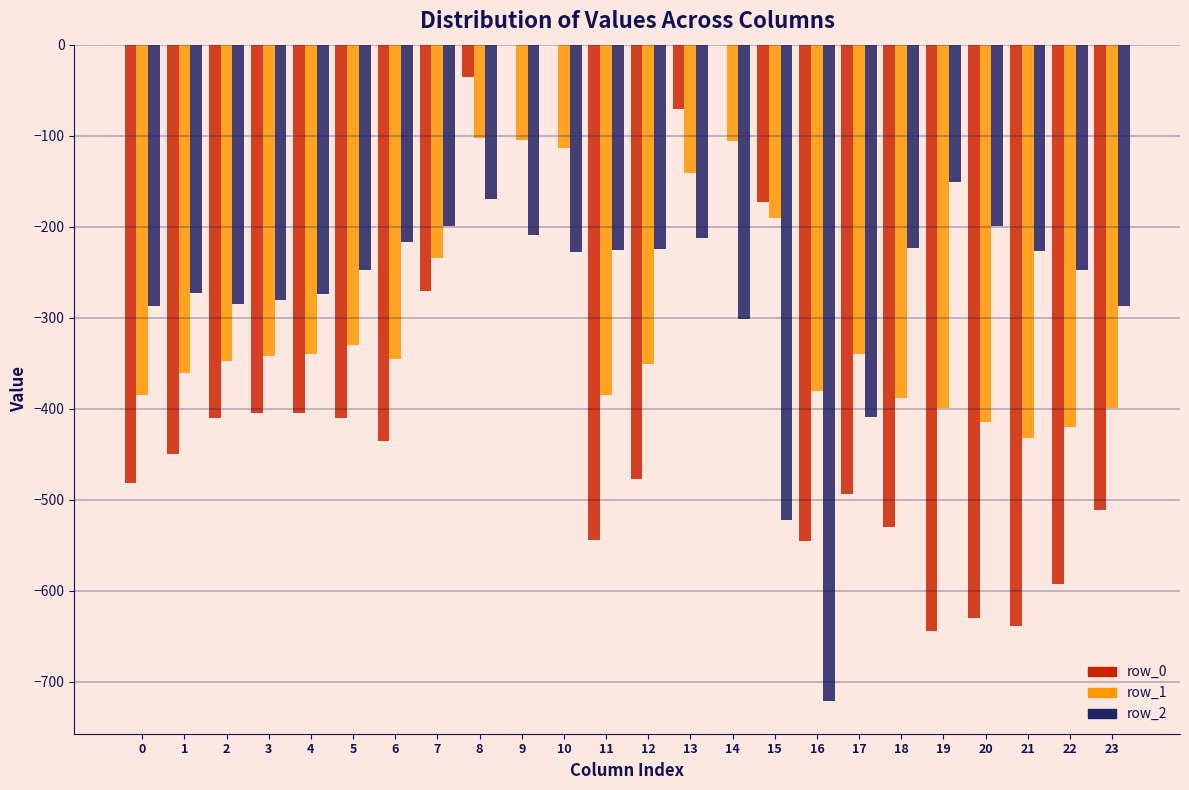

What is the sum of all row_1 values?

-7354.1